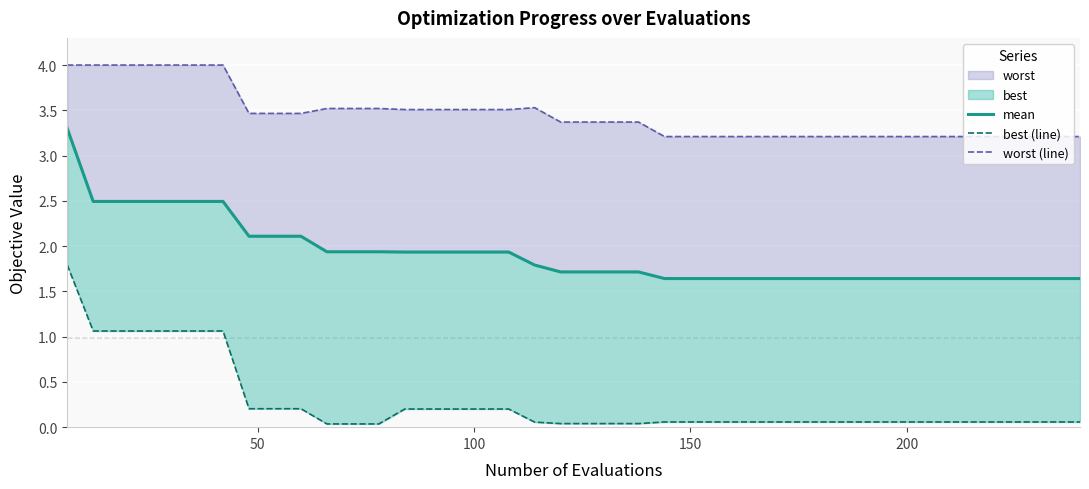

The value of worst (line) at 38 is 1.7. True or false?

False